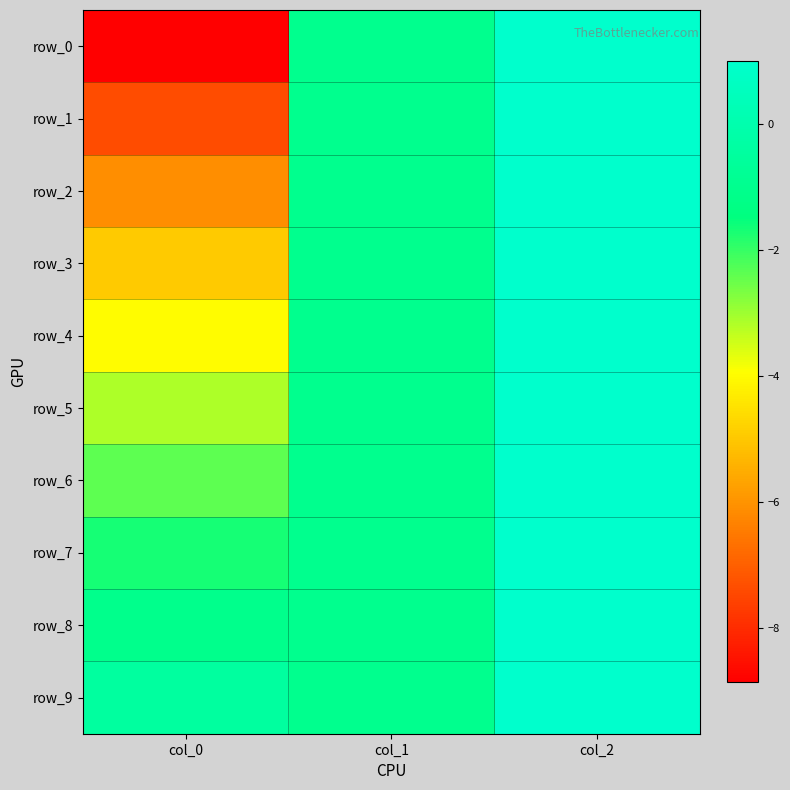

At which category is the sum across all series the highest?

col_2